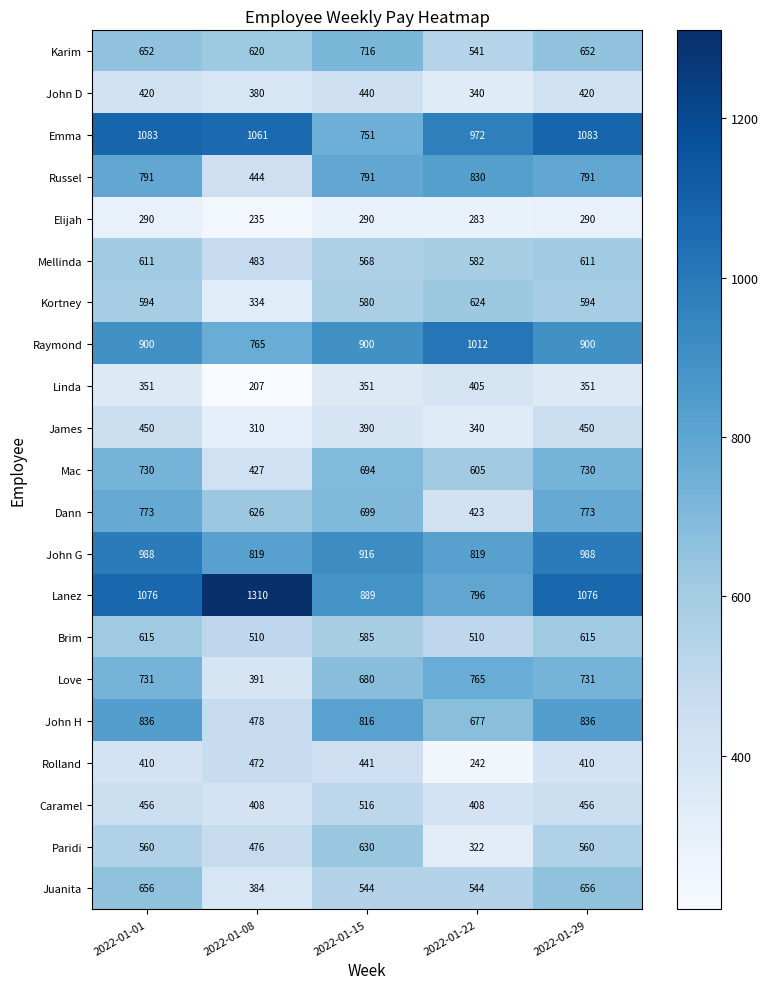

Which series has the largest total across all categories?

Lanez